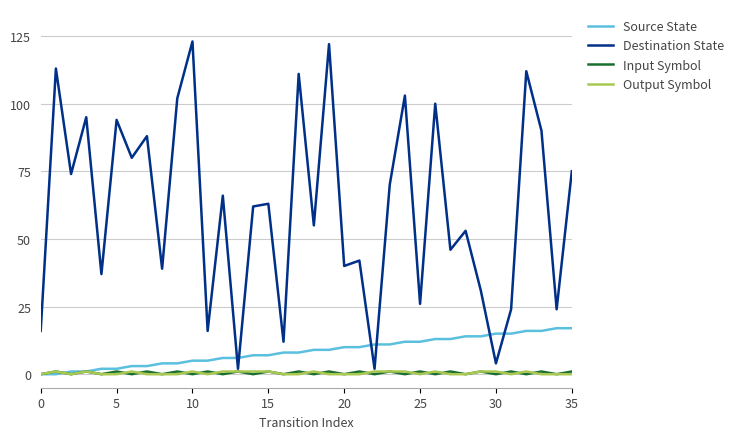

True or false: Destination State and Source State intersect in this chart.

True